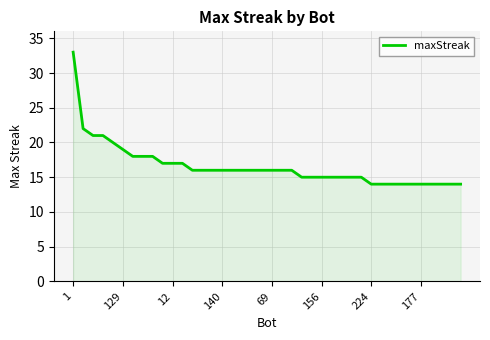

What is the maximum value shown in the chart?

33